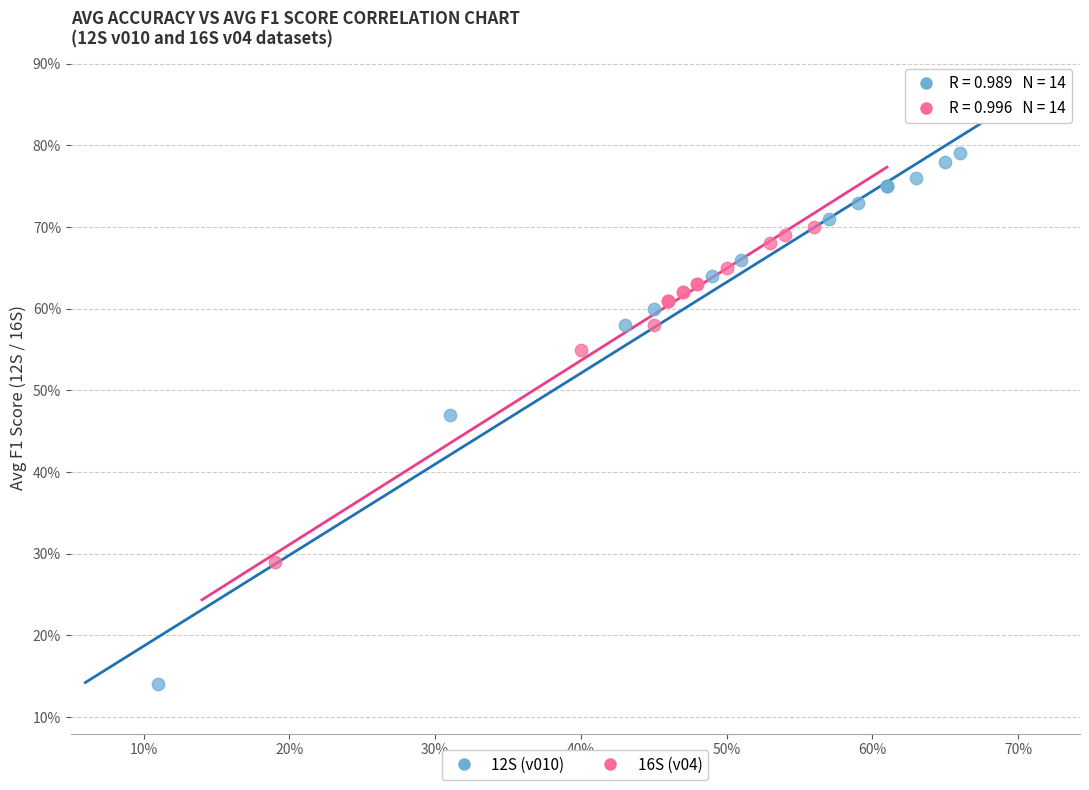

Which series contains the highest Y value?

12S (v010)